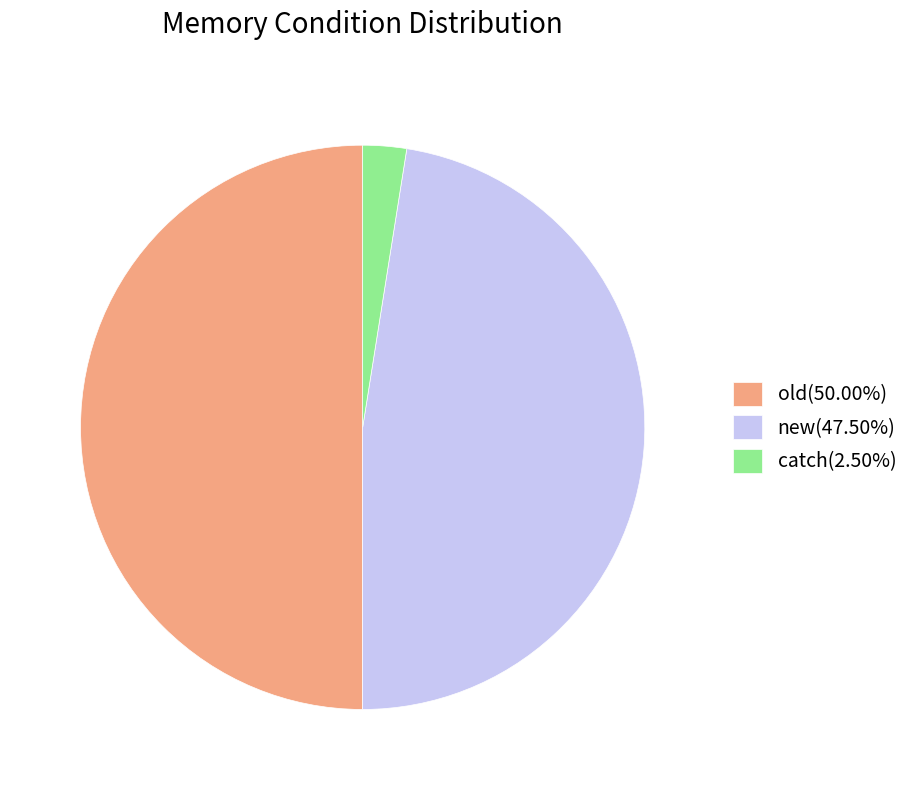

How many segments does this pie chart have?

3